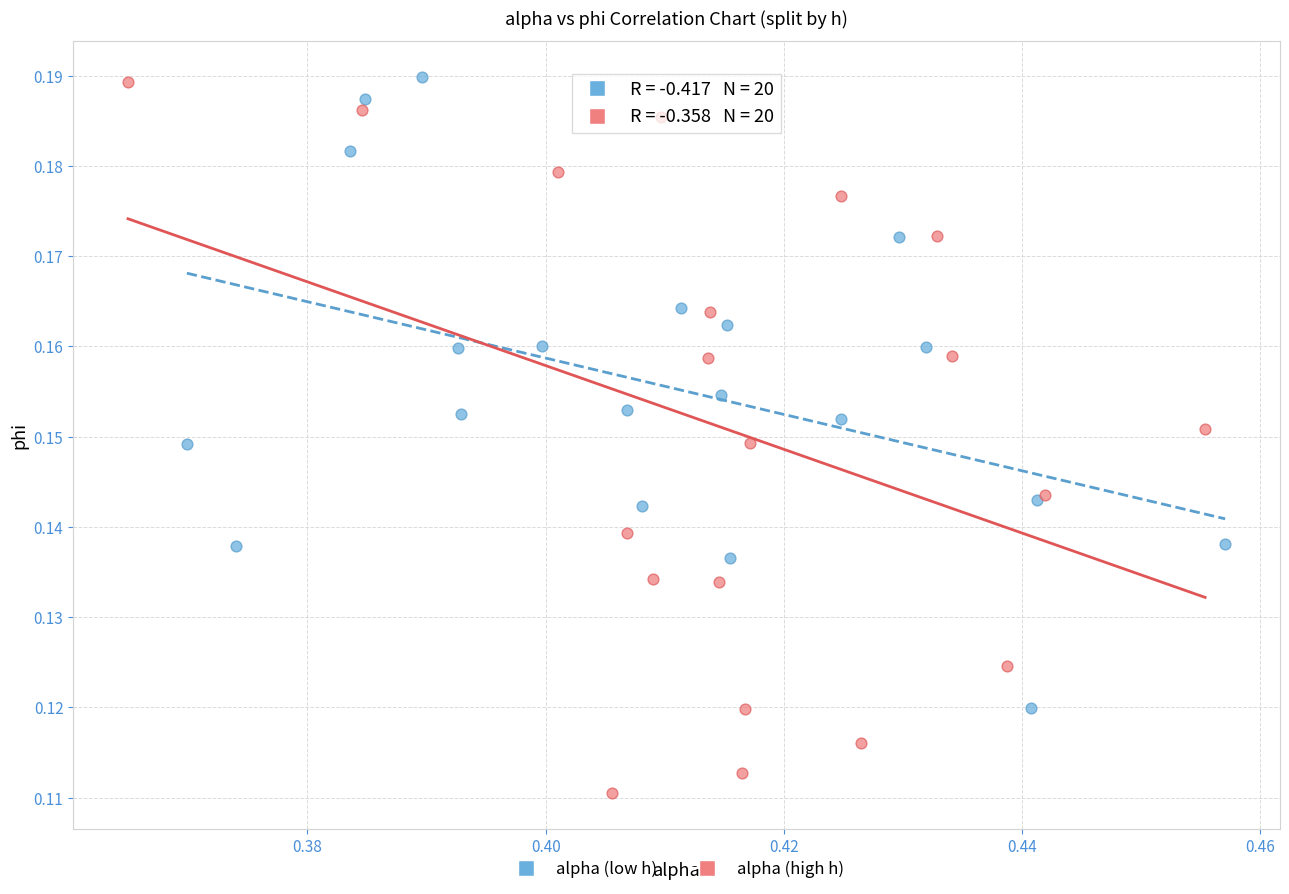

What are all the series names shown in the legend?

alpha (low h), alpha (high h)